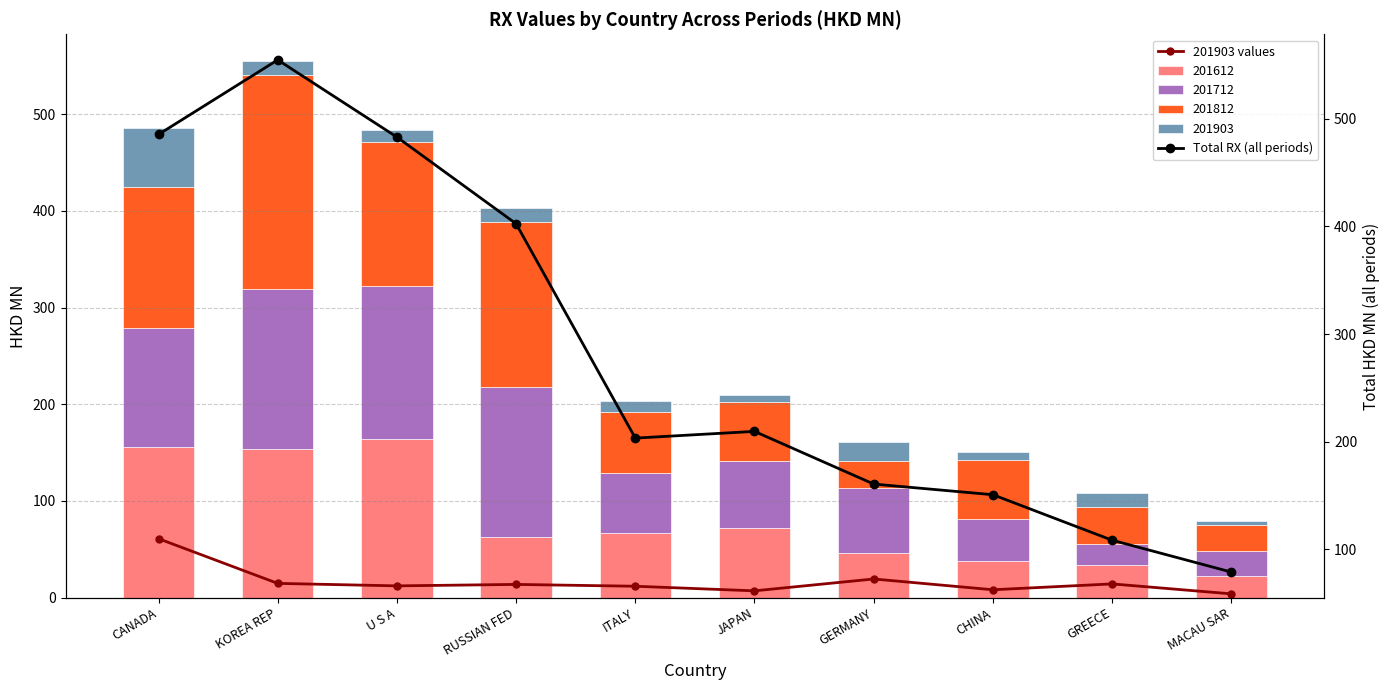

What is the value of the 201903 values bar at the 7th from the left?

19.3